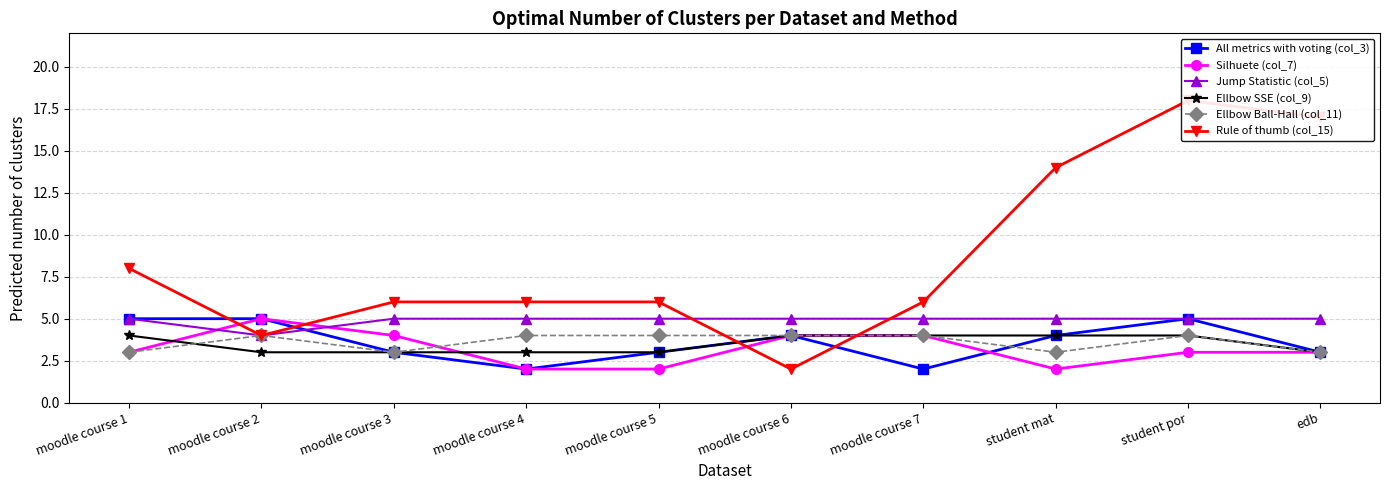

What is the spread (max minus min) of values at moodle course 3?

3